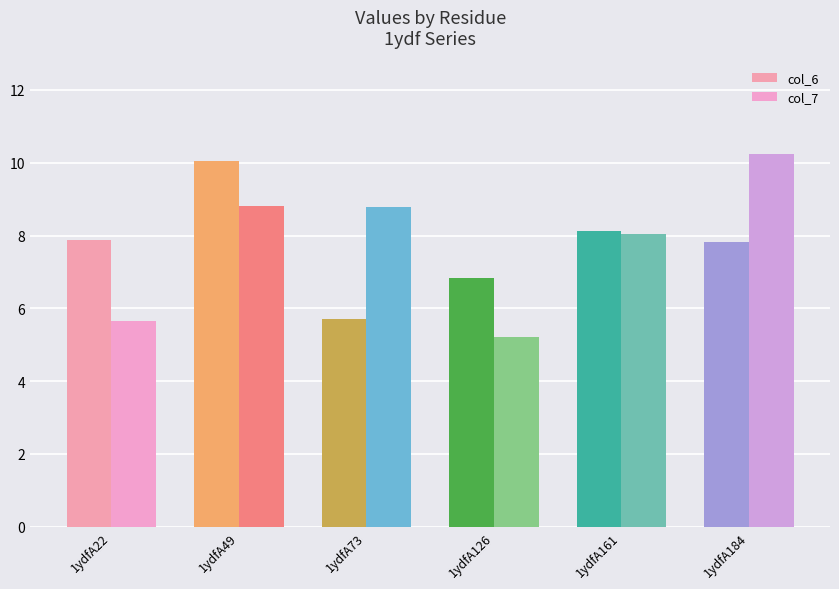

What value does the col_6 series have at 1ydfA49?

10.0